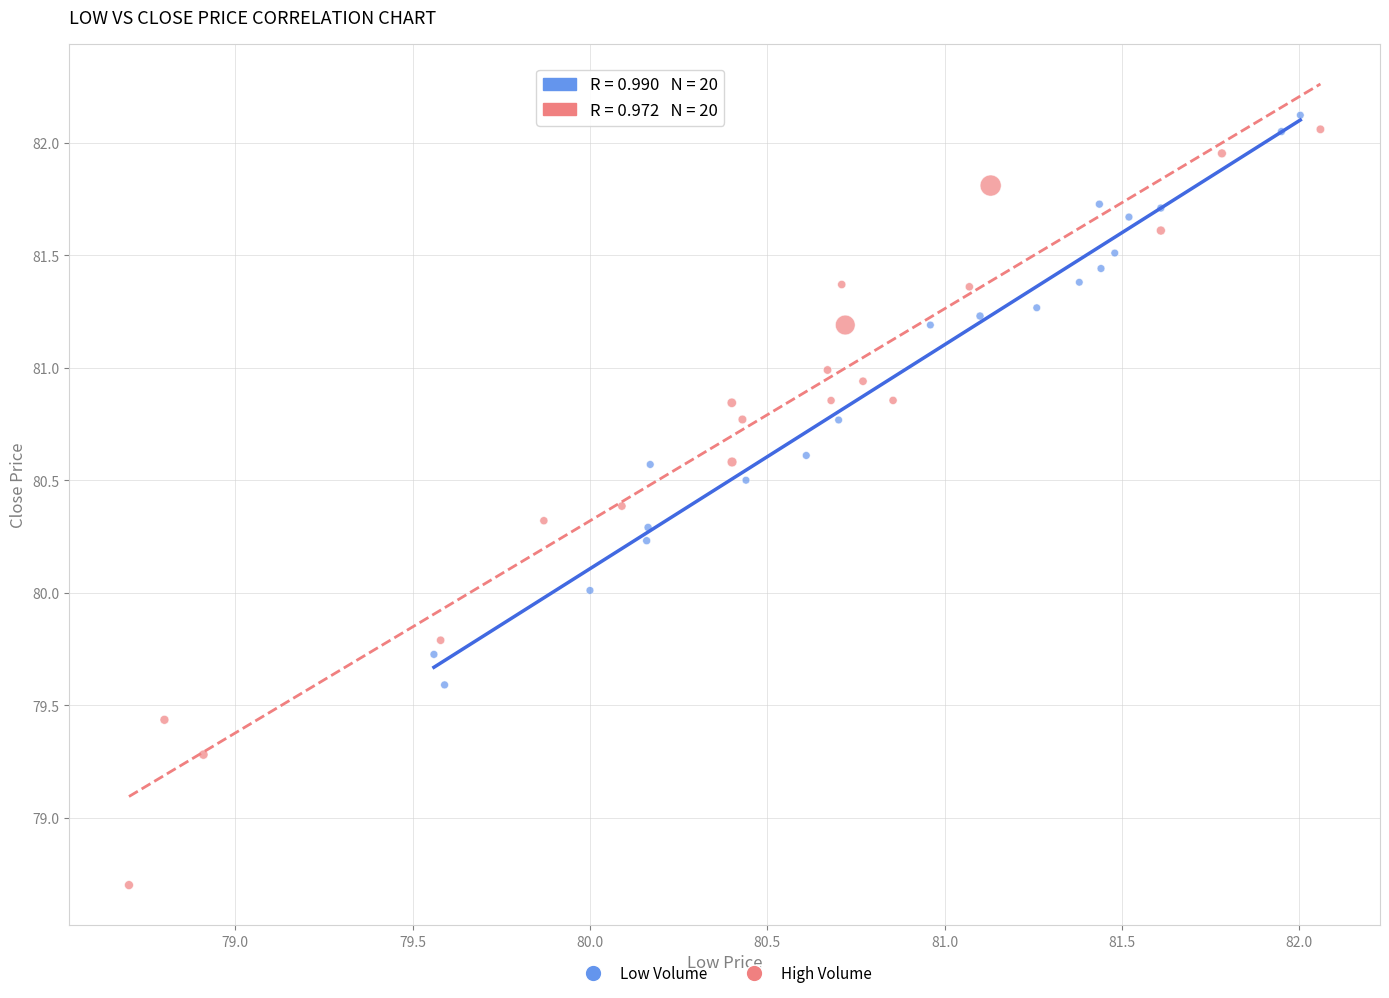

Which series reaches the minimum Y coordinate?

High Volume